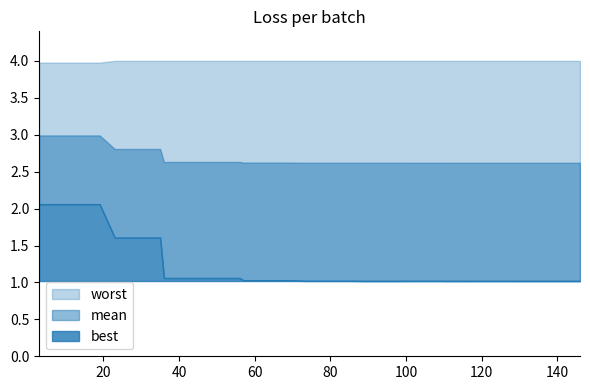

What is the minimum value shown in the chart?

1.0